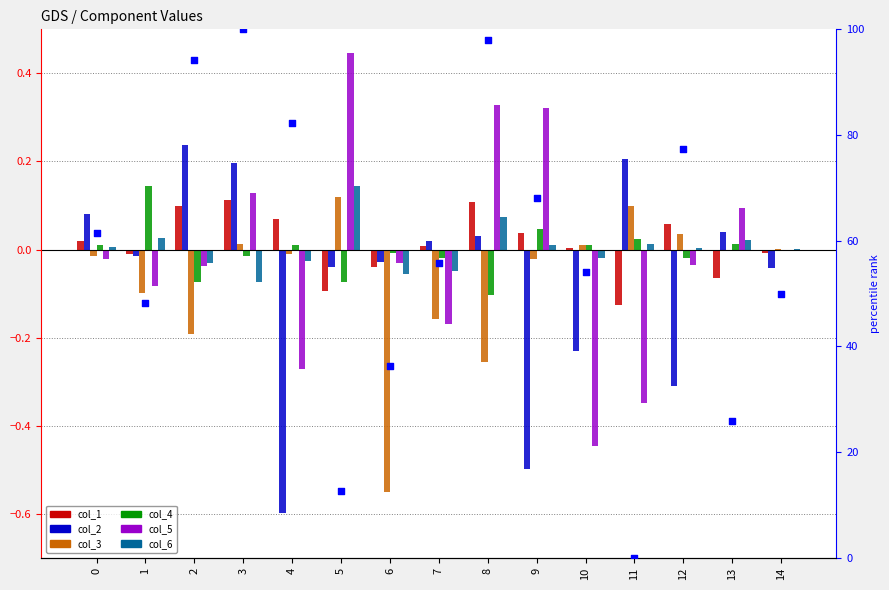

At which category is the sum across all series the highest?

5